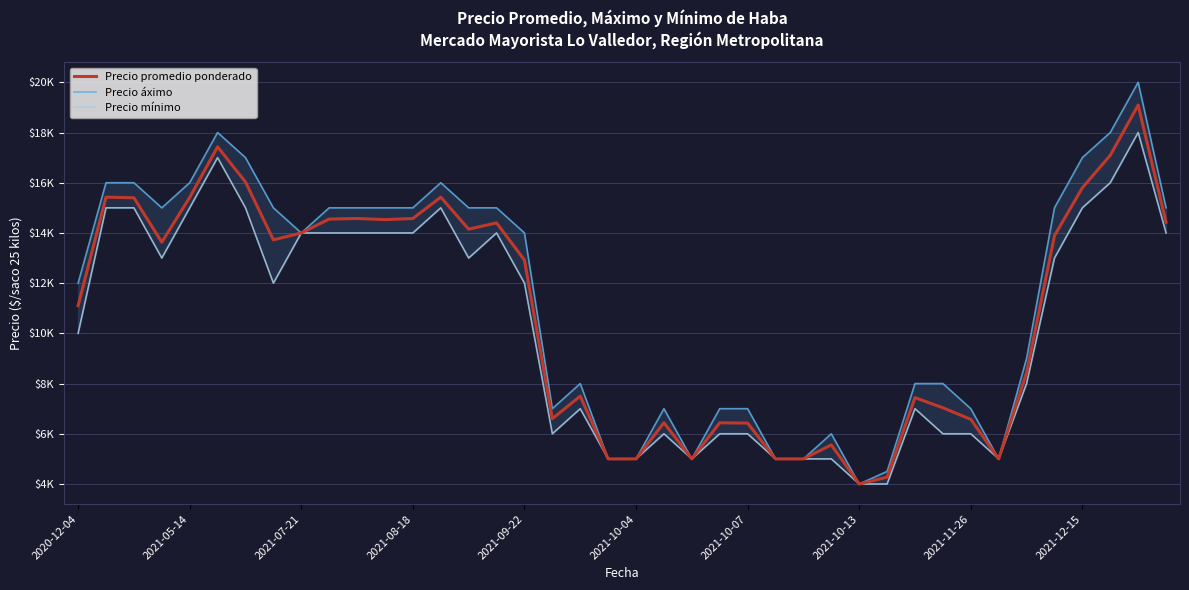

Which label corresponds to the largest value in the chart?

38